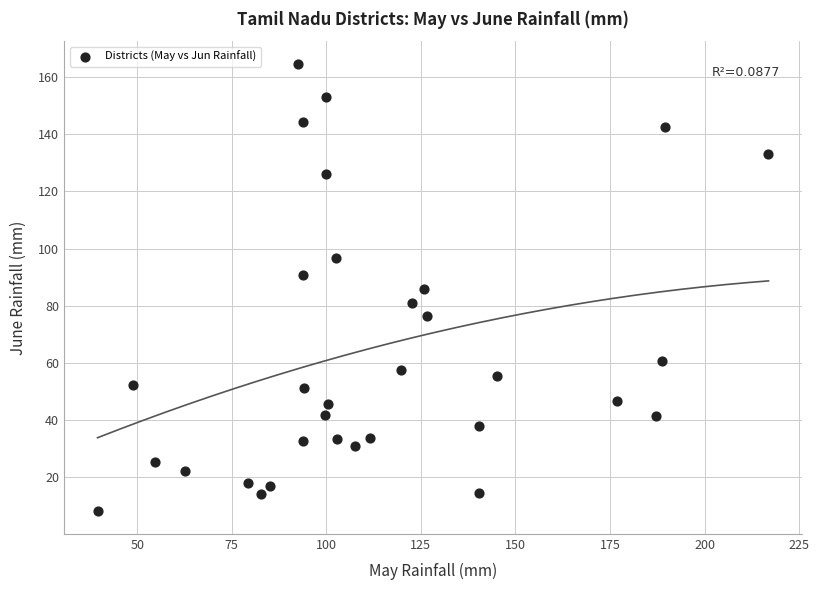

What is the range of X values (max minus min)?

177.4